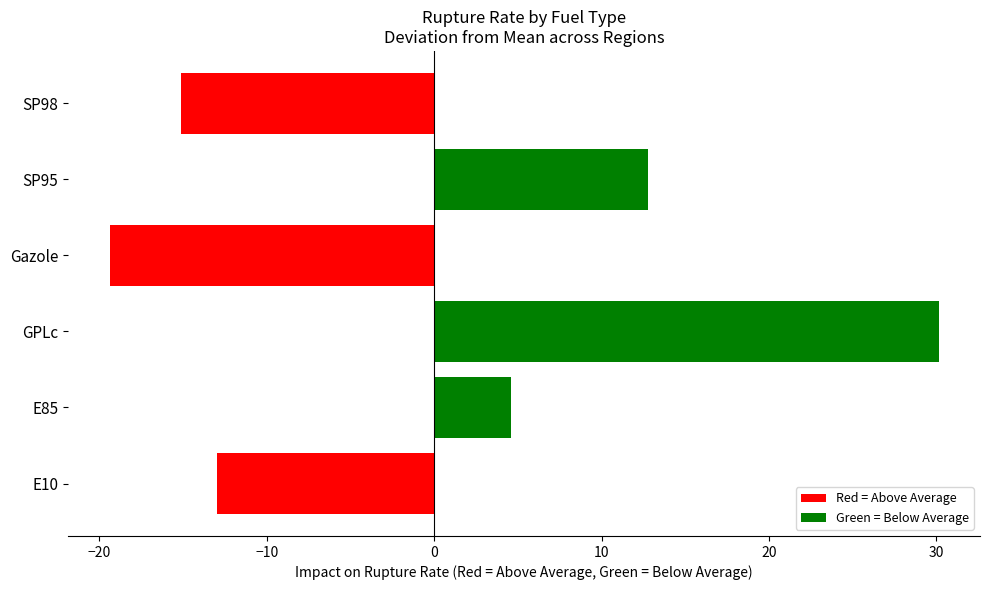

Are the bars horizontal?

Yes